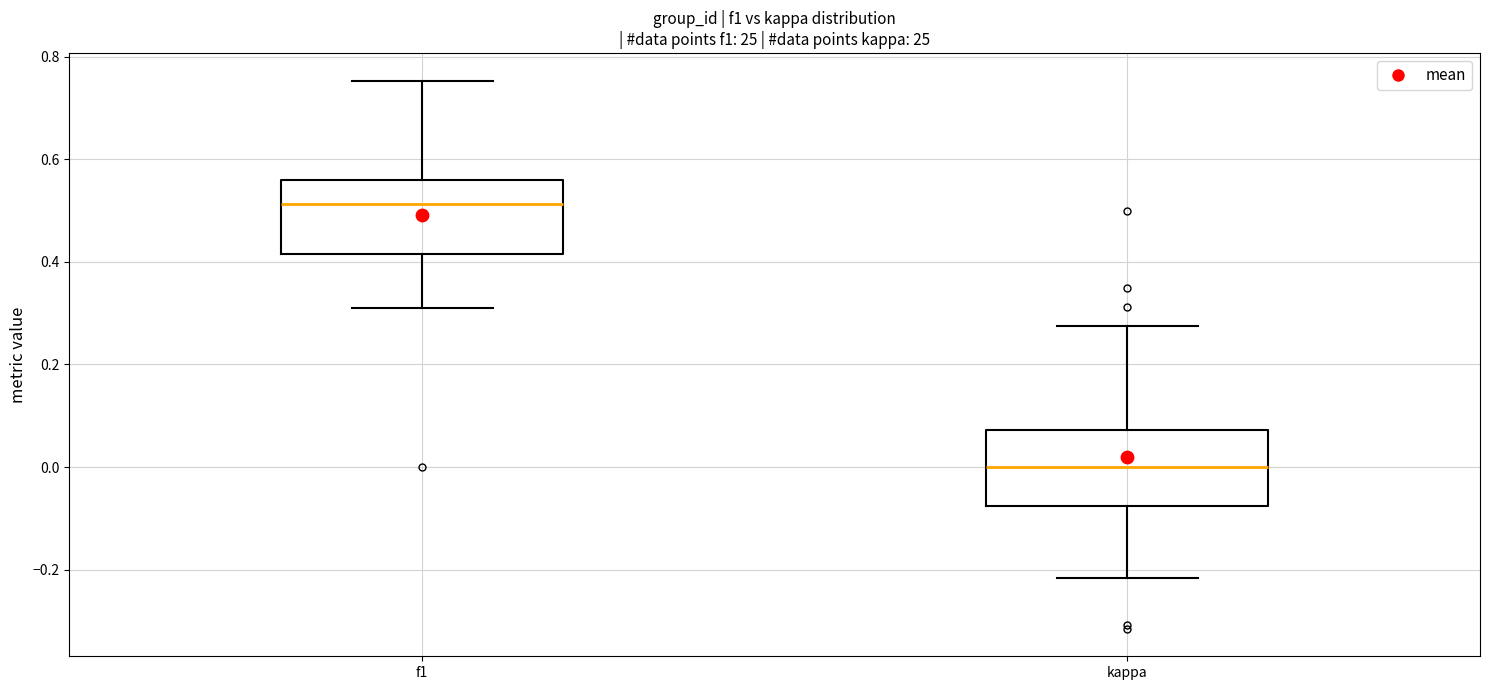

Where is the lower edge of the box for f1 on the y-axis? The values are not printed on the chart, so give them approximately, as read against the axis.

0.42